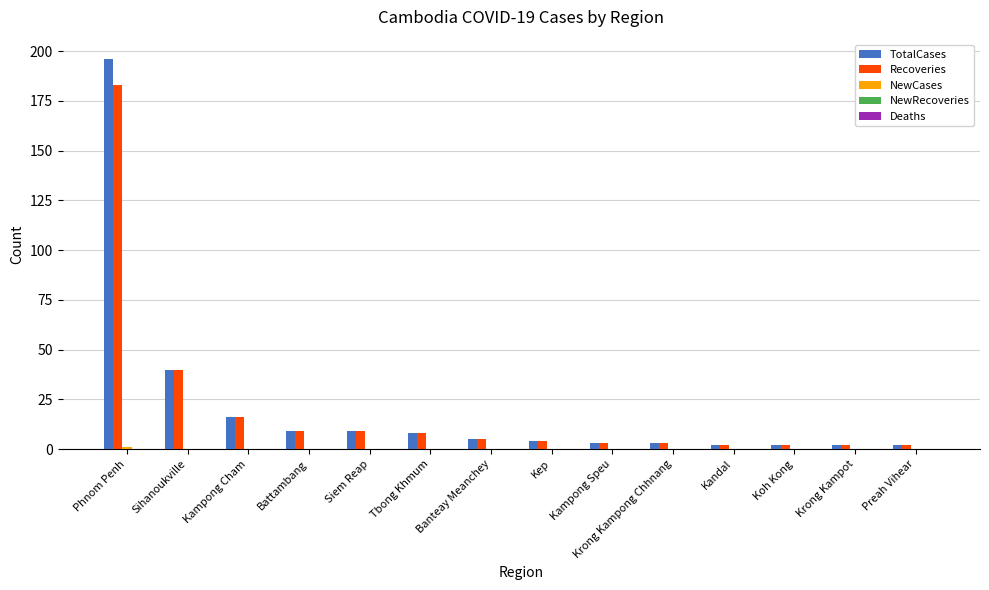

How many series are shown in this chart?

3